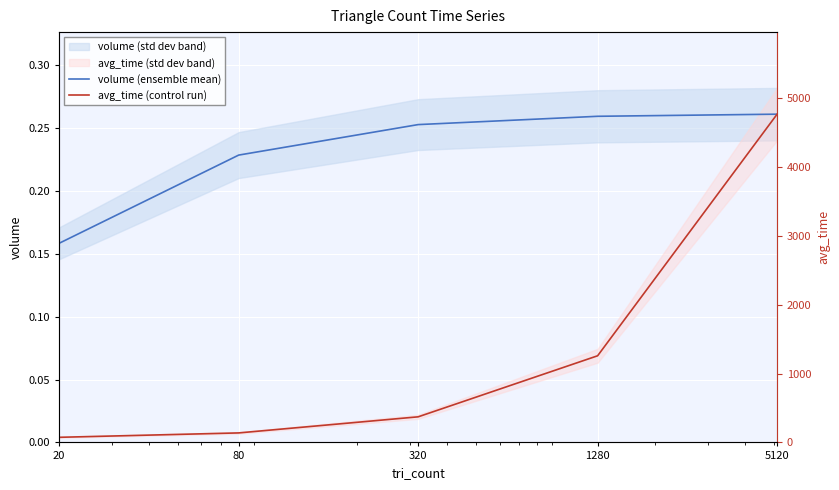

Is it true that avg_time (control run) equals 0.4 at 5120?

False